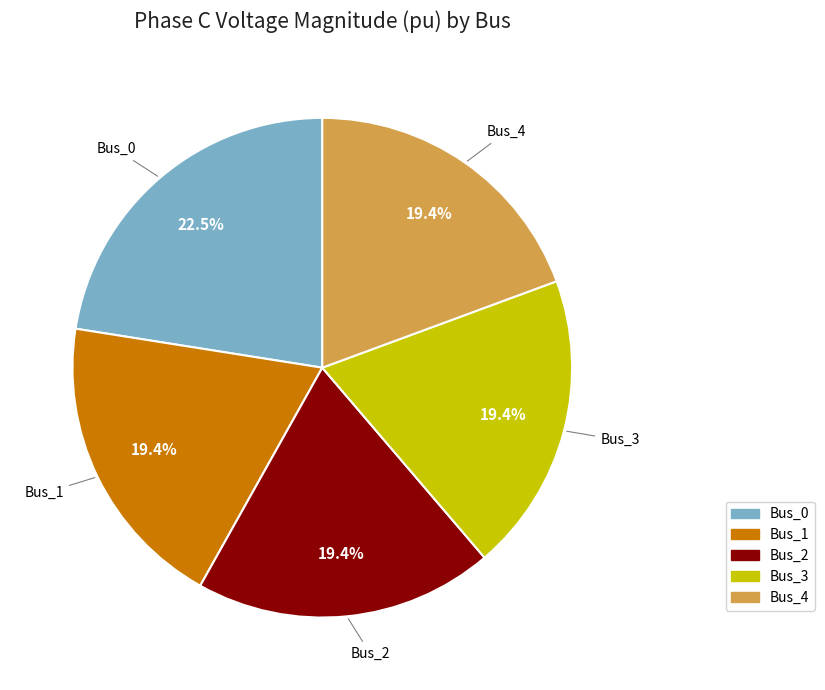

True or false: Bus_2 accounts for 32% of the total.

False